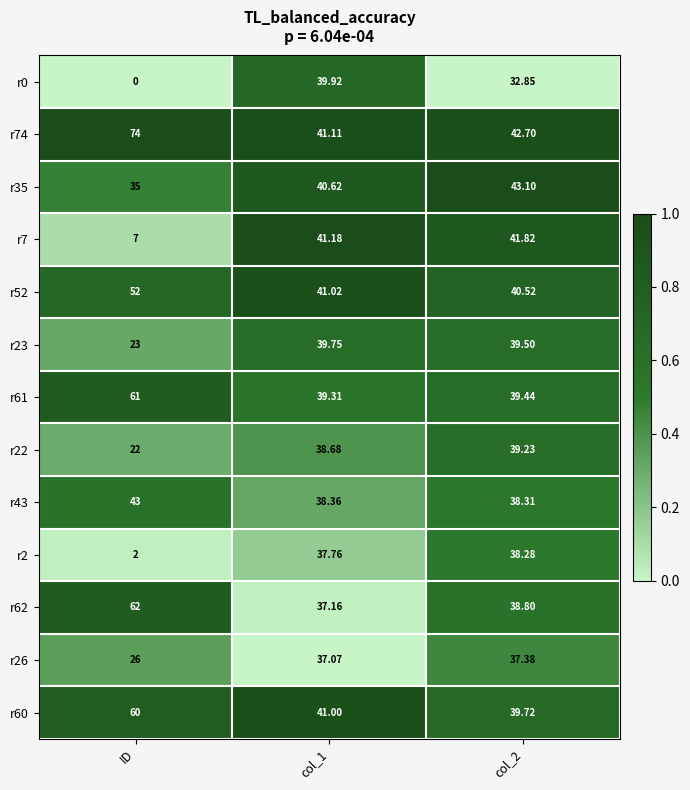

At which label does r60 first exceed 41?

ID